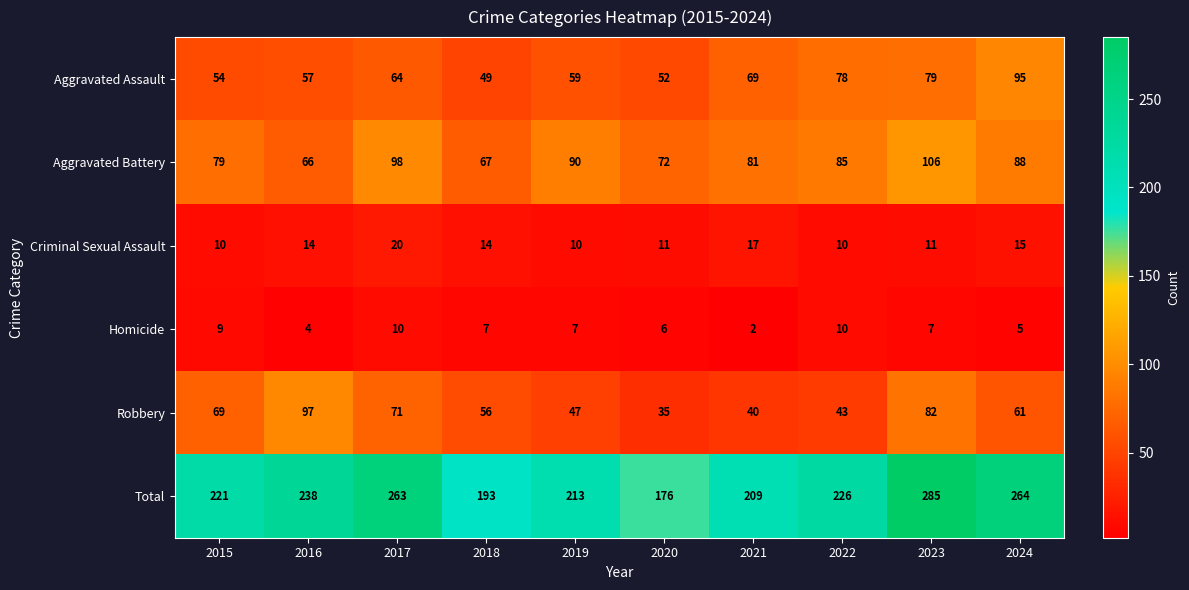

True or false: Total has a value of 193 at 2018.

True